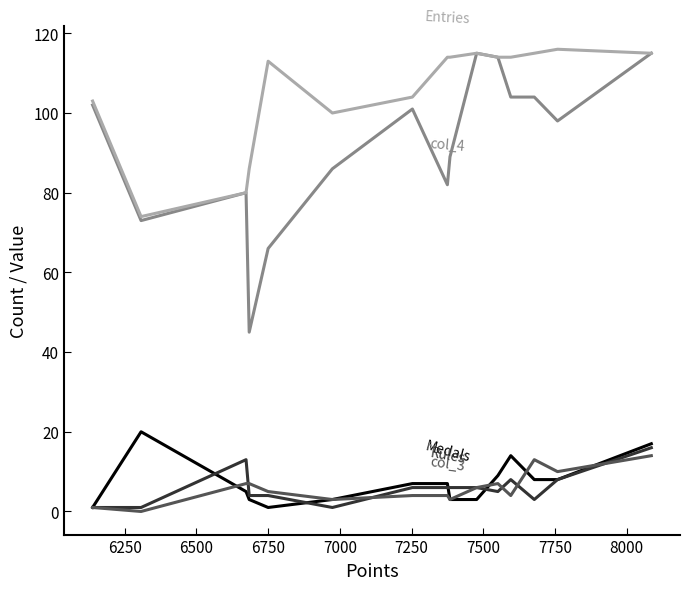

Does the chart have visible grid lines?

No